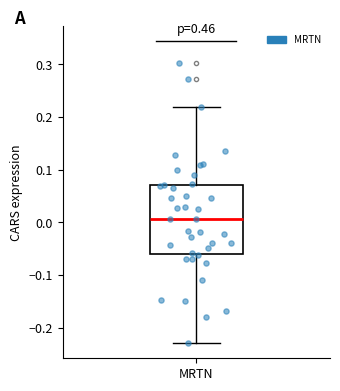

Transcribe this box plot: give where the median line is, the range the box spans, and where the two whiskers end, as read against the y-axis. The values are not printed on the chart, so give them approximately, as read against the axis.

median 0.01, box -0.06 to 0.07, whiskers -0.23 to 0.22